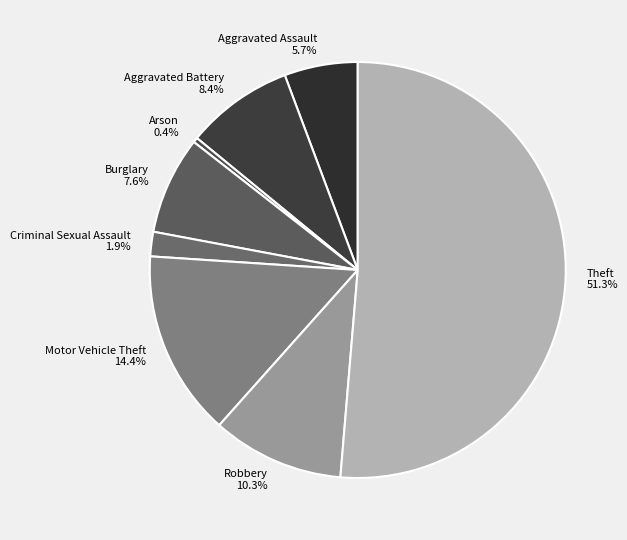

Does Theft account for over 50% of the chart?

Yes